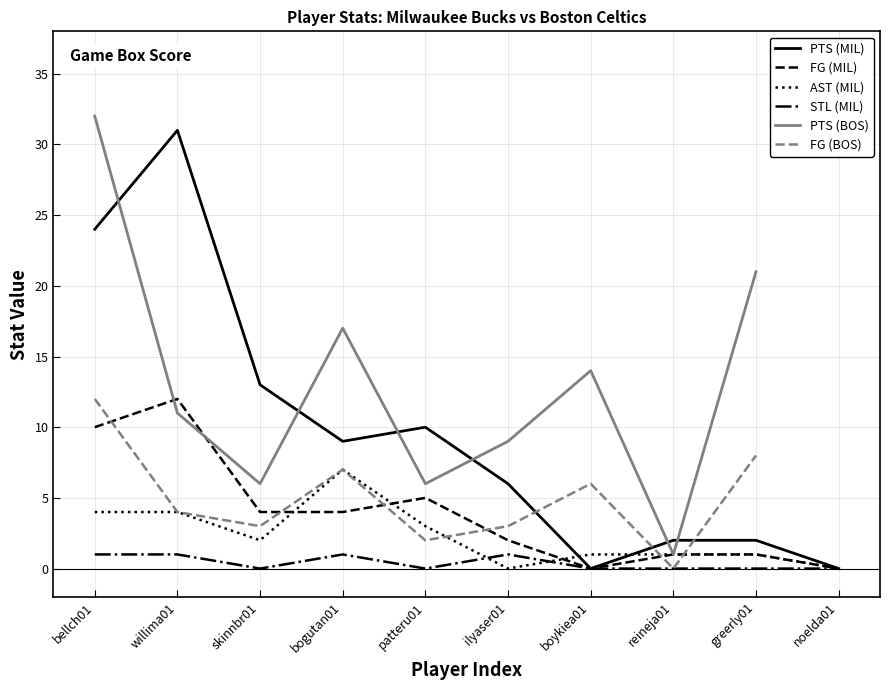

What is the maximum value for PTS (MIL)?

31